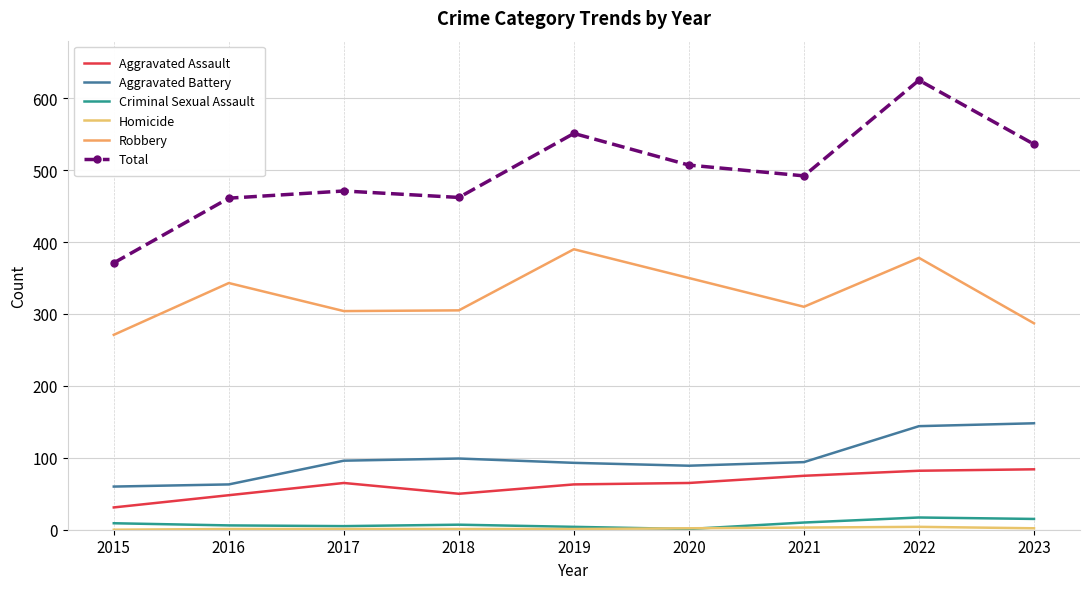

What is the value of the Criminal Sexual Assault point at the 2nd from the left?

6